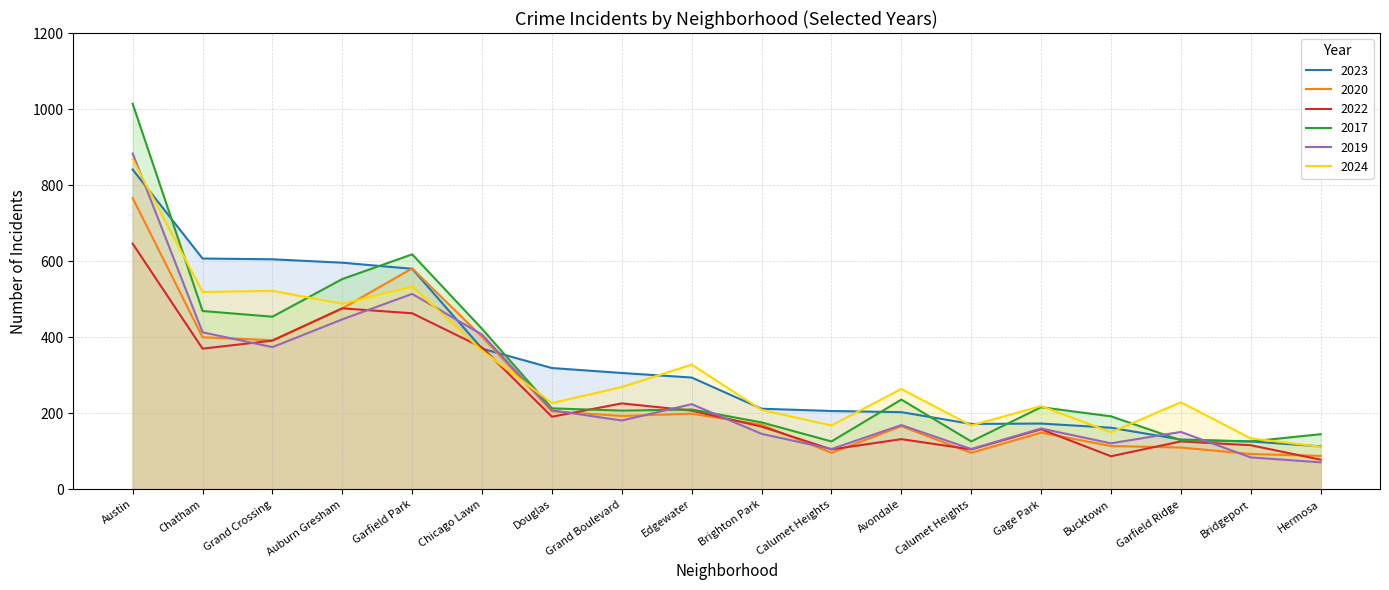

Reading left to right, what are all the values shown in this chart?

2023: 841	607	605	596	580	370	319	306	294	212	206	203	172	173	162	131	126	113
2020: 766	400	392	476	581	401	205	193	199	170	96	166	96	149	114	110	93	88
2022: 646	370	391	476	463	373	191	226	207	165	105	132	105	158	87	126	116	78
2017: 1014	469	454	553	618	422	213	207	210	176	126	236	126	216	192	129	126	145
2019: 883	413	374	447	514	407	208	181	224	146	106	169	106	160	121	151	84	71
2024: 868	519	522	488	533	365	227	269	328	209	168	264	168	219	150	229	134	112